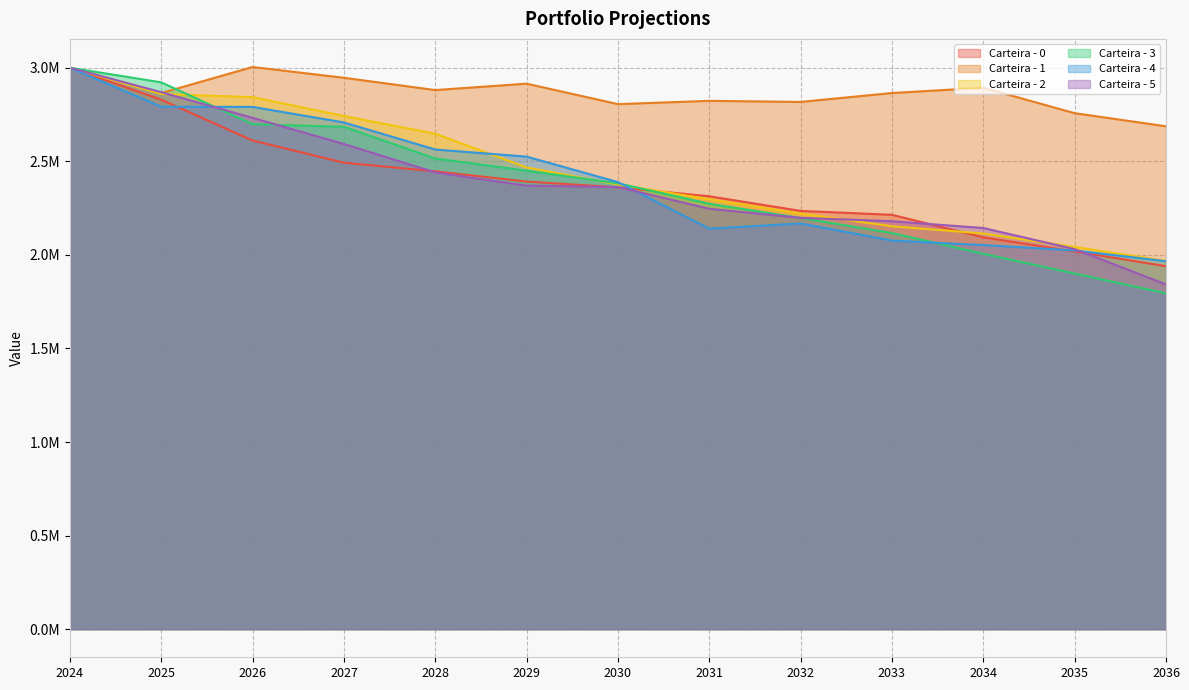

At which label does Carteira - 3 first exceed 2382544?

2024